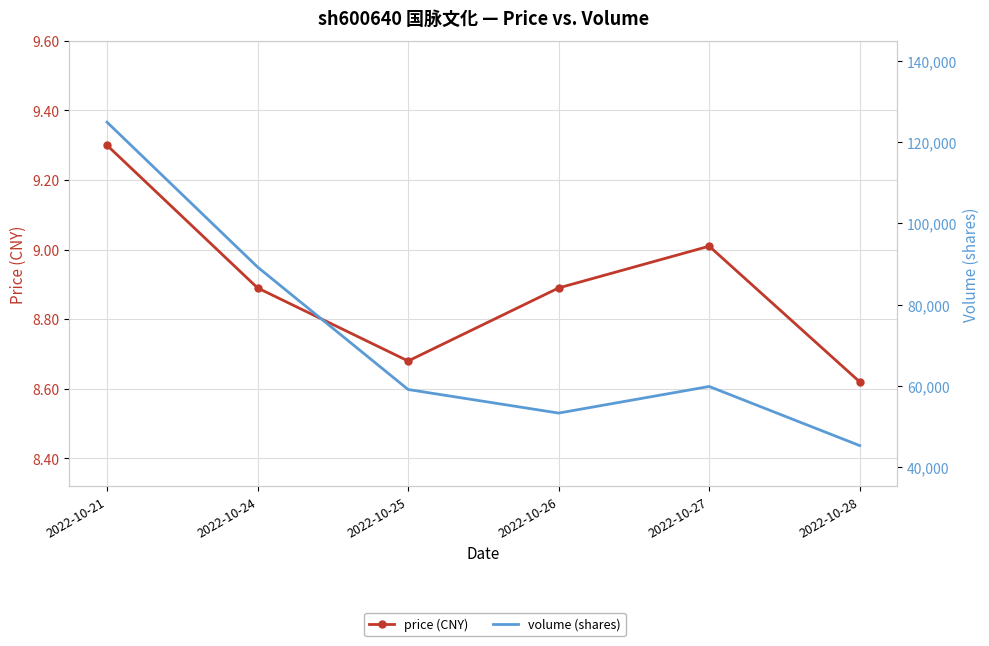

How many lines are shown in the chart?

2